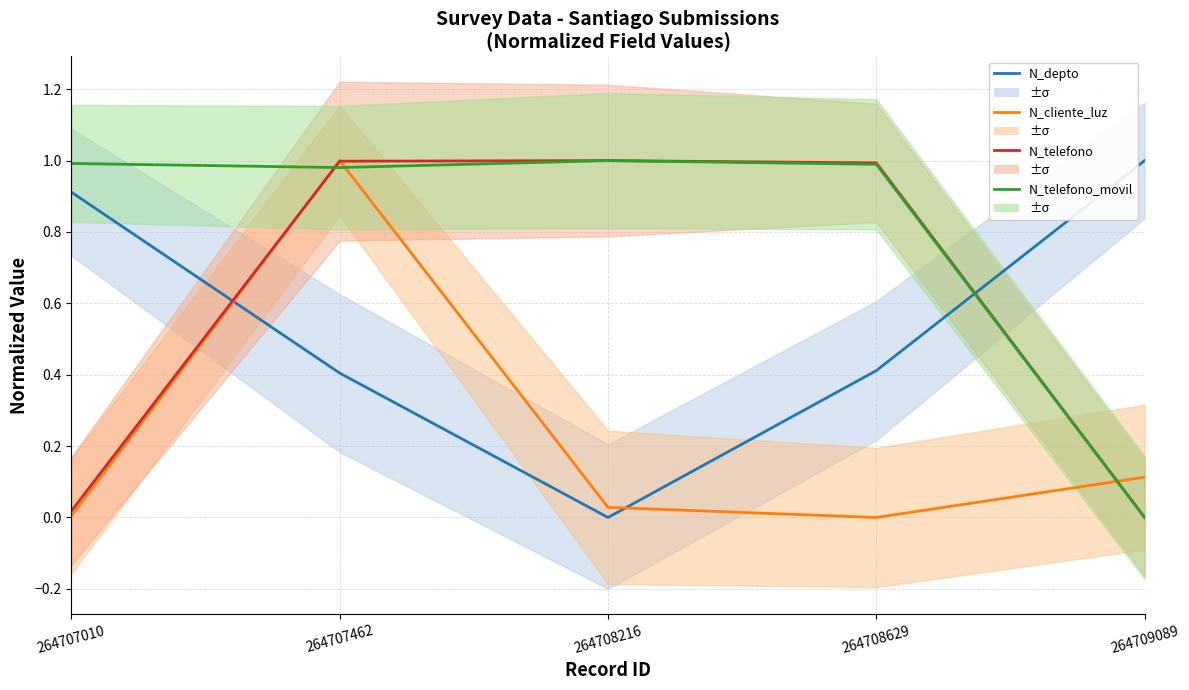

Which series ends up on top after the final intersection of N_telefono and N_depto?

N_depto